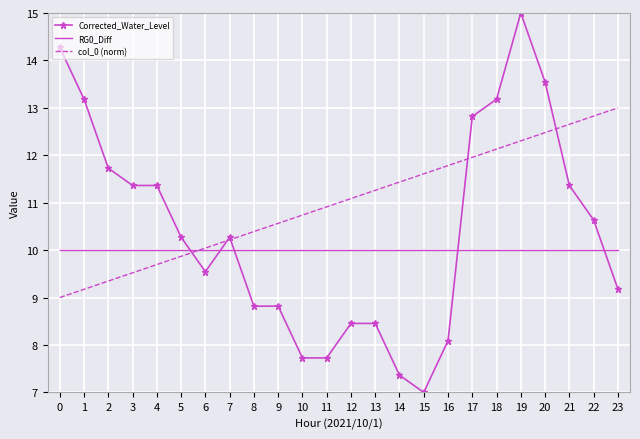

True or false: RG0_Diff has a value of 10.0 at 12.

True